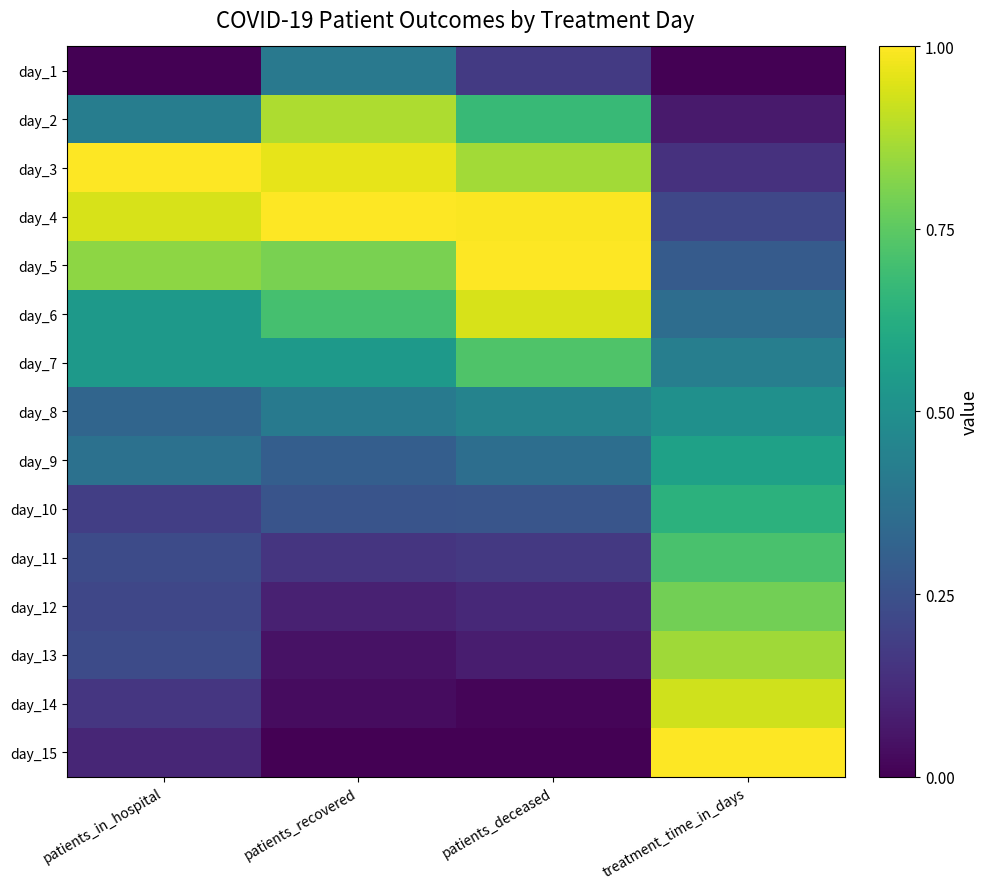

Reading left to right, extract all data points from this chart.

day_1: patients_in_hospital=0.0	patients_recovered=0.4	patients_deceased=0.2	treatment_time_in_days=0.0
day_2: patients_in_hospital=0.4	patients_recovered=0.9	patients_deceased=0.7	treatment_time_in_days=0.1
day_3: patients_in_hospital=1.0	patients_recovered=1.0	patients_deceased=0.9	treatment_time_in_days=0.1
day_4: patients_in_hospital=0.9	patients_recovered=1.0	patients_deceased=1.0	treatment_time_in_days=0.2
day_5: patients_in_hospital=0.8	patients_recovered=0.8	patients_deceased=1.0	treatment_time_in_days=0.3
day_6: patients_in_hospital=0.5	patients_recovered=0.7	patients_deceased=0.9	treatment_time_in_days=0.4
day_7: patients_in_hospital=0.5	patients_recovered=0.5	patients_deceased=0.7	treatment_time_in_days=0.4
day_8: patients_in_hospital=0.3	patients_recovered=0.4	patients_deceased=0.4	treatment_time_in_days=0.5
day_9: patients_in_hospital=0.4	patients_recovered=0.3	patients_deceased=0.4	treatment_time_in_days=0.6
day_10: patients_in_hospital=0.2	patients_recovered=0.3	patients_deceased=0.3	treatment_time_in_days=0.6
day_11: patients_in_hospital=0.2	patients_recovered=0.2	patients_deceased=0.2	treatment_time_in_days=0.7
day_12: patients_in_hospital=0.2	patients_recovered=0.1	patients_deceased=0.1	treatment_time_in_days=0.8
day_13: patients_in_hospital=0.2	patients_recovered=0.0	patients_deceased=0.1	treatment_time_in_days=0.9
day_14: patients_in_hospital=0.2	patients_recovered=0.0	patients_deceased=0.0	treatment_time_in_days=0.9
day_15: patients_in_hospital=0.1	patients_recovered=0.0	patients_deceased=0.0	treatment_time_in_days=1.0